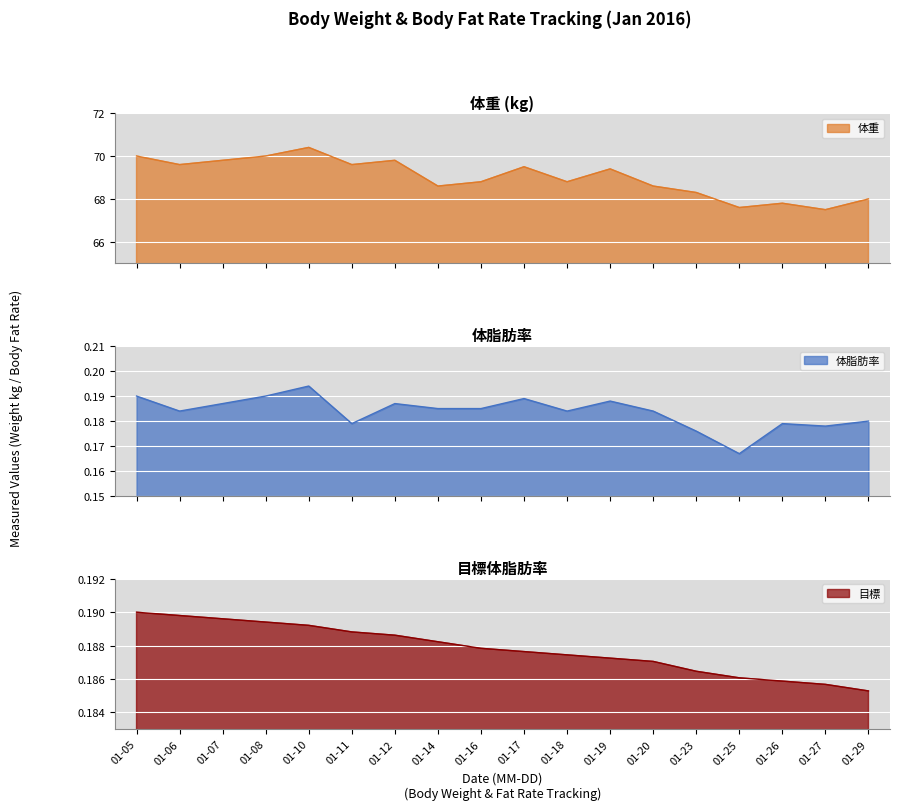

Between 2016-01-29 and 2016-01-16, which is larger?

2016-01-16